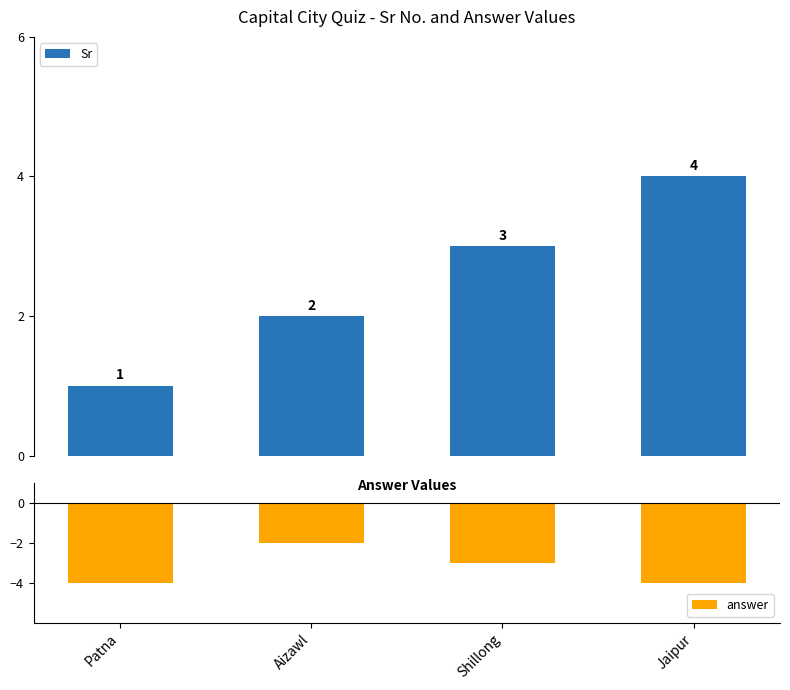

Which series has the largest total across all categories?

Sr